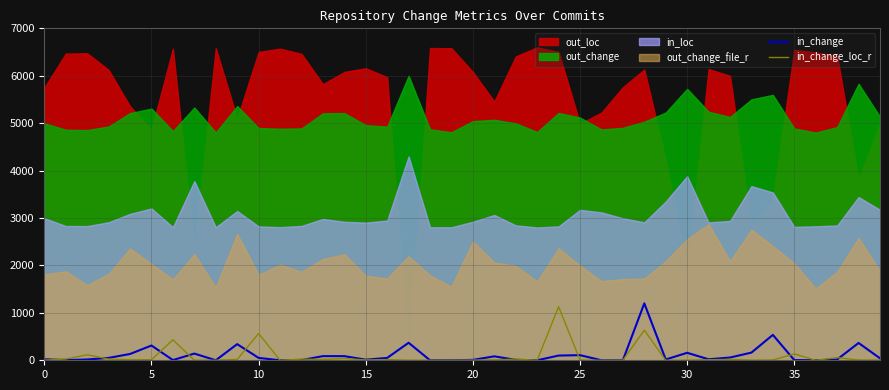

The in_change_loc_r series shows 24.5 at 12. True or false?

True